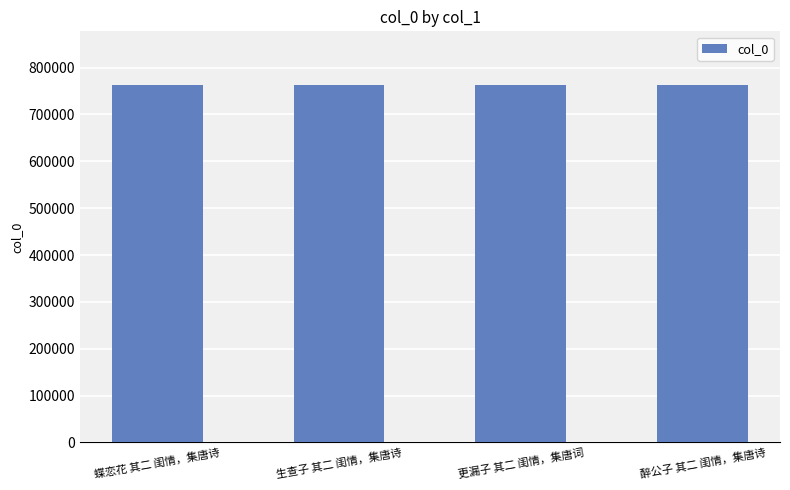

What is the label of the 2nd bar from the left?

生查子 其二 闺情，集唐诗